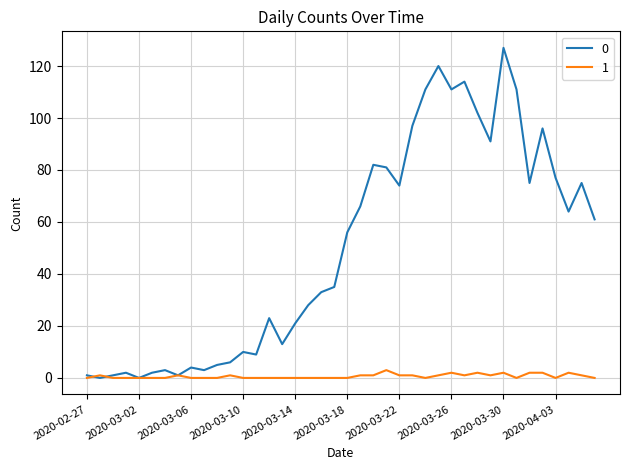

Rank the series by their maximum value, from highest to lowest.

0, 1